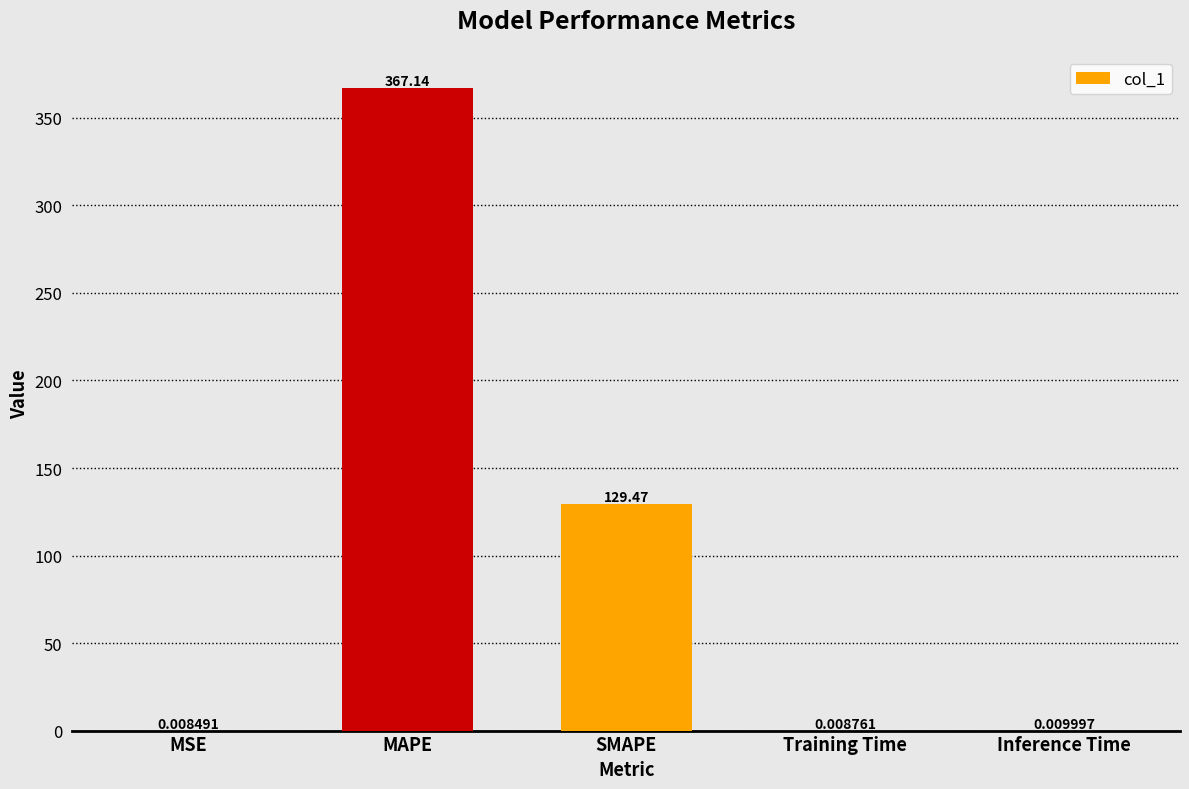

What is the sum of all values?

496.6